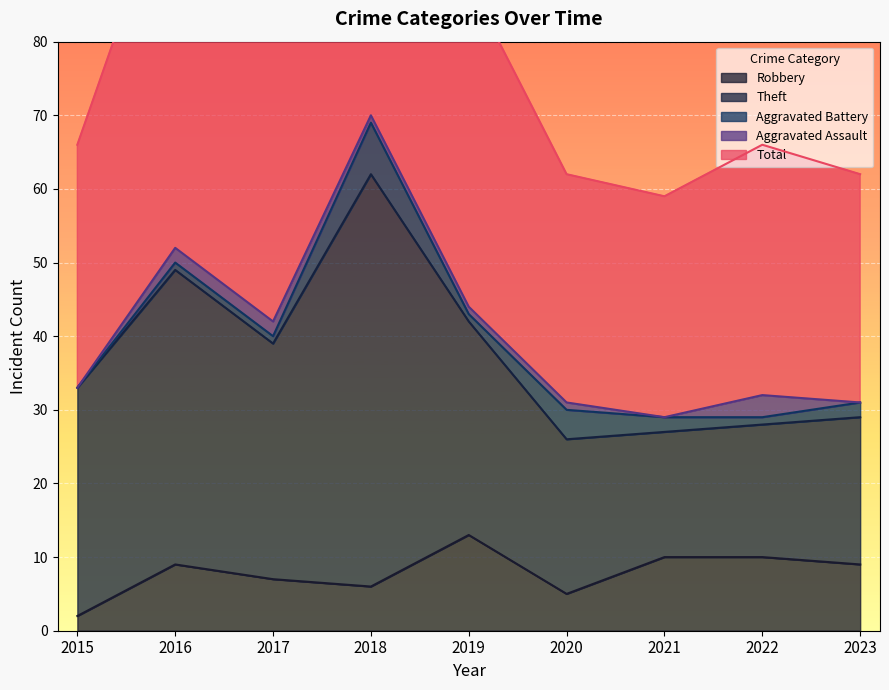

After their last crossing, which series has the higher values: Aggravated Battery or Aggravated Assault?

Aggravated Battery